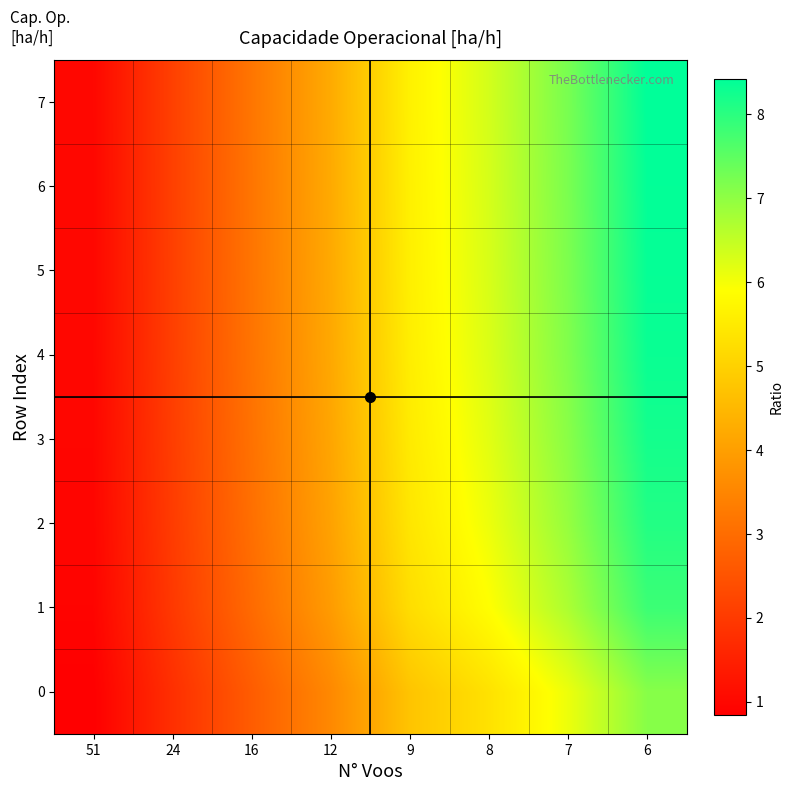

Which series changed the most between 16 and 8?

7